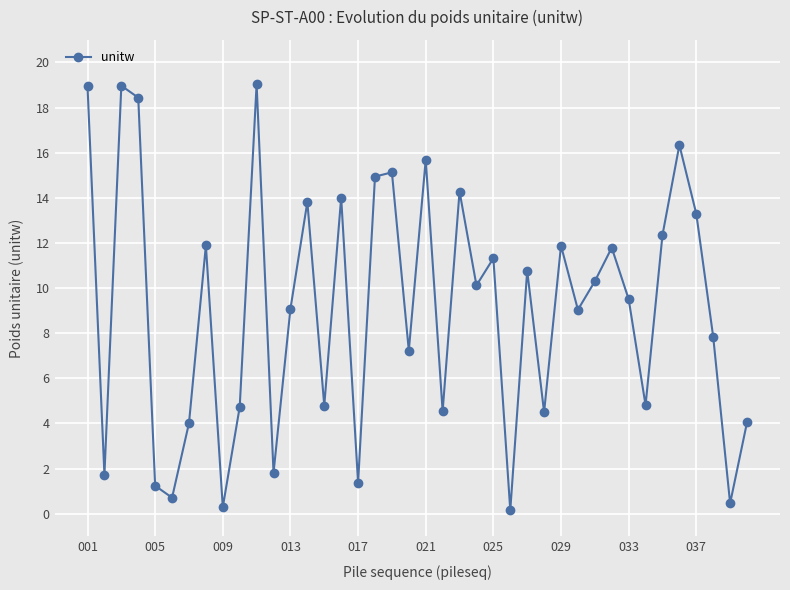

What is the maximum value shown in the chart?

19.0